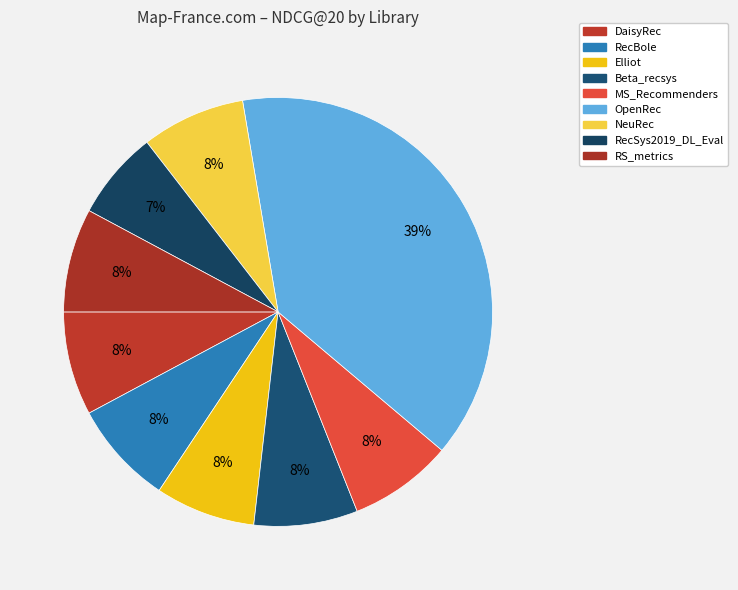

To the nearest percent, what is the average slice percentage?

11%